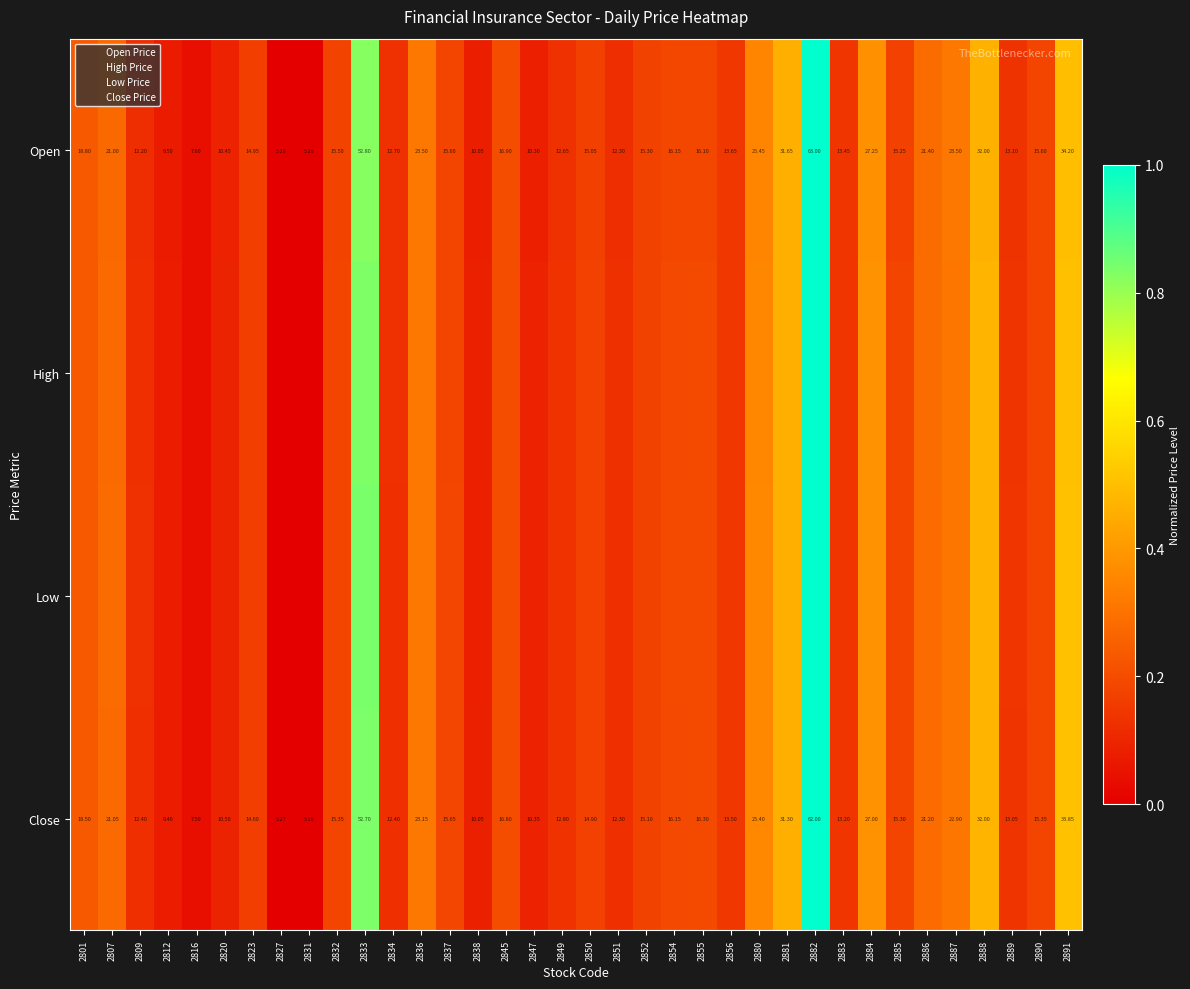

Is the value of Close at 2847 greater than the value of Open at 2890?

No